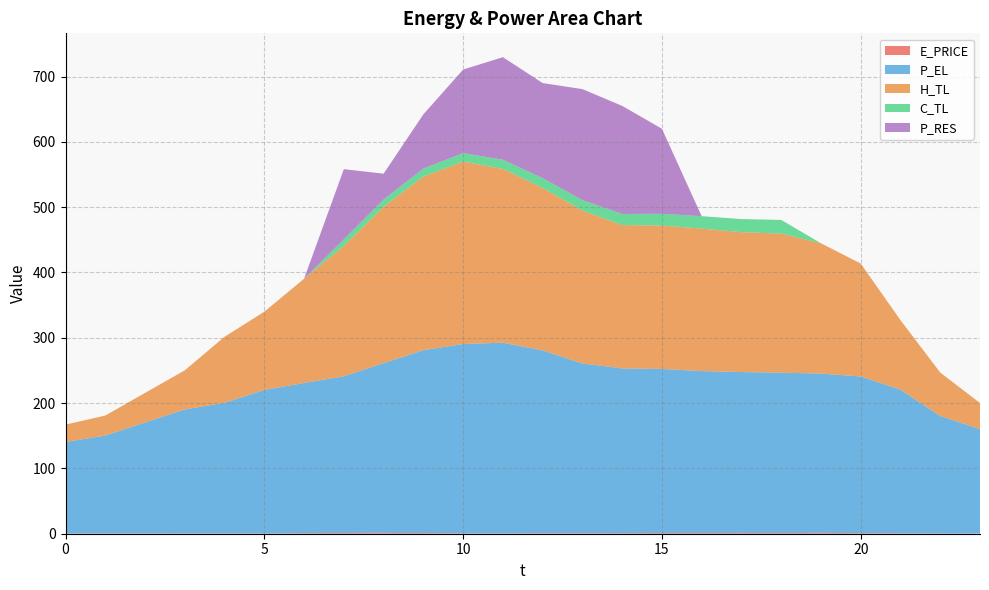

Reading left to right, list all the values displayed in this chart.

E_PRICE: 0=0.5	1=0.3	2=0.4	3=0.4	4=0.5	5=0.2	6=0.8	7=1.2	8=1.3	9=1.0	10=0.5	11=0.6	12=0.7	13=0.7	14=0.8	15=1.1	16=1.1	17=1.2	18=1.0	19=1.3	20=0.8	21=0.6	22=0.3	23=0.3
P_EL: 0=140.0	1=150.0	2=170.0	3=190.0	4=200.0	5=220.0	6=230.0	7=240.0	8=260.0	9=280.0	10=290.0	11=292.0	12=280.0	13=260.0	14=252.4	15=251.2	16=248.0	17=246.4	18=245.6	19=244.0	20=240.0	21=220.0	22=180.0	23=160.0
H_TL: 0=26.6	1=30.6	2=45.2	3=59.8	4=101.1	5=119.7	6=159.6	7=199.5	8=239.5	9=266.0	10=279.3	11=266.1	12=248.8	13=234.1	14=219.5	15=219.5	16=218.2	17=214.2	18=212.9	19=199.5	20=172.9	21=106.4	22=66.5	23=39.9
C_TL: 0=0.0	1=0.0	2=0.0	3=0.0	4=0.0	5=0.0	6=0.0	7=10.0	8=11.1	9=12.0	10=13.0	11=14.0	12=15.0	13=16.0	14=17.0	15=18.0	16=19.0	17=20.0	18=21.0	19=0.0	20=0.0	21=0.0	22=0.0	23=0.0
P_RES: 0=0.0	1=0.0	2=0.0	3=0.0	4=0.0	5=0.0	6=0.0	7=107.5	8=39.6	9=83.0	10=127.9	11=157.1	12=145.6	13=170.0	14=165.5	15=130.3	16=0.0	17=0.0	18=0.0	19=0.0	20=0.0	21=0.0	22=0.0	23=0.0